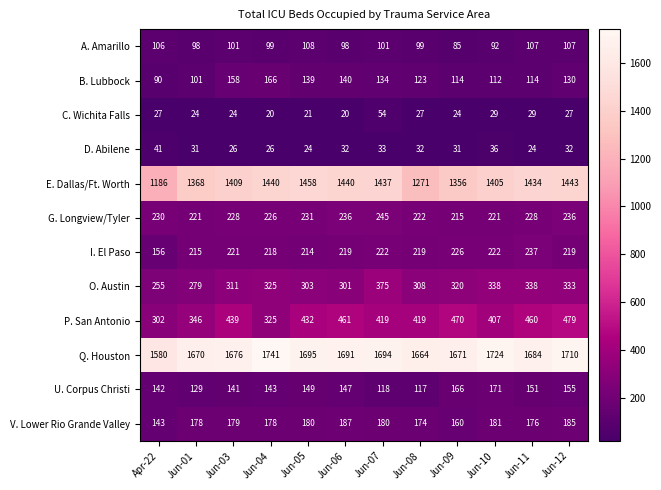

True or false: E. Dallas/Ft. Worth has a value of 1271 at Jun-08.

True